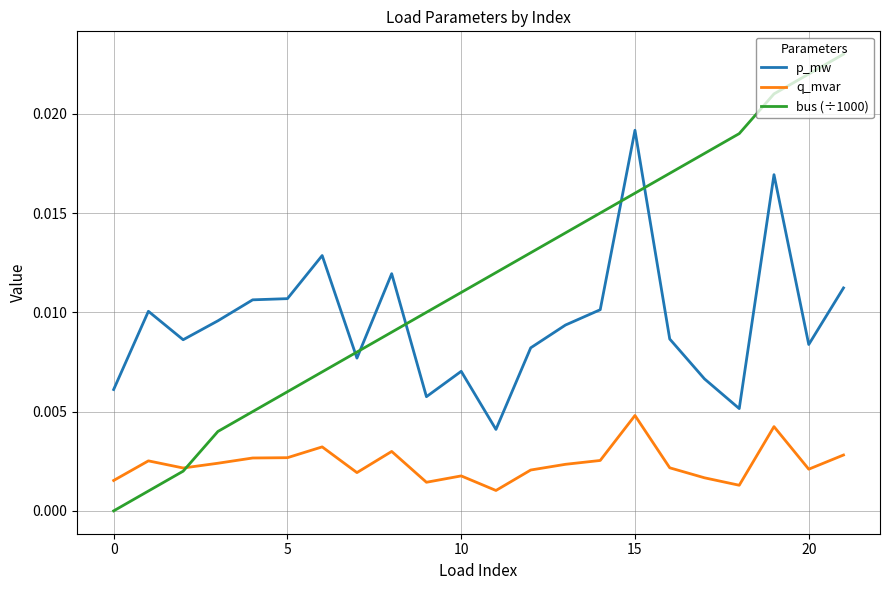

Rank the series by their maximum value, from lowest to highest.

q_mvar, p_mw, bus (÷1000)